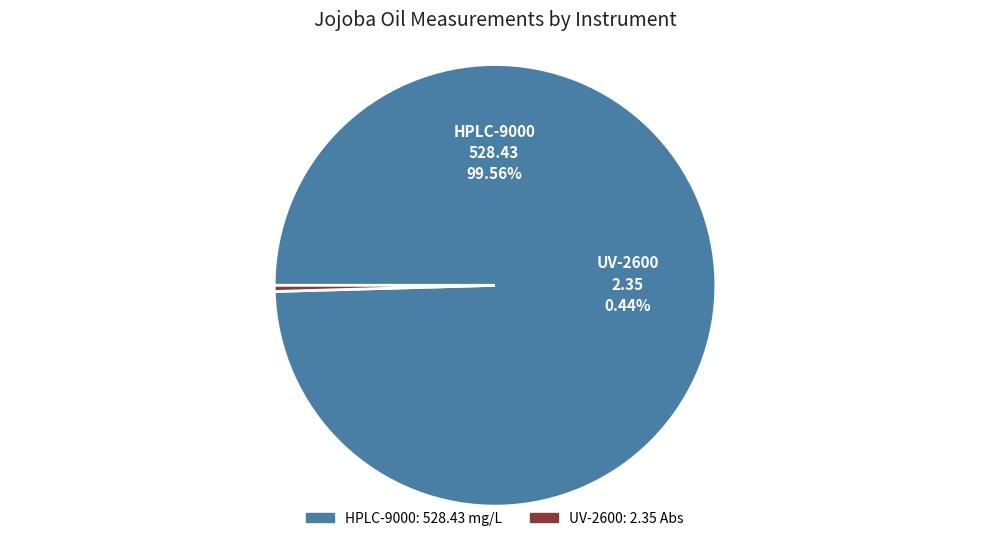

To the nearest percent, what is the difference between the UV-2600 and HPLC-9000 slice percentages?

99%